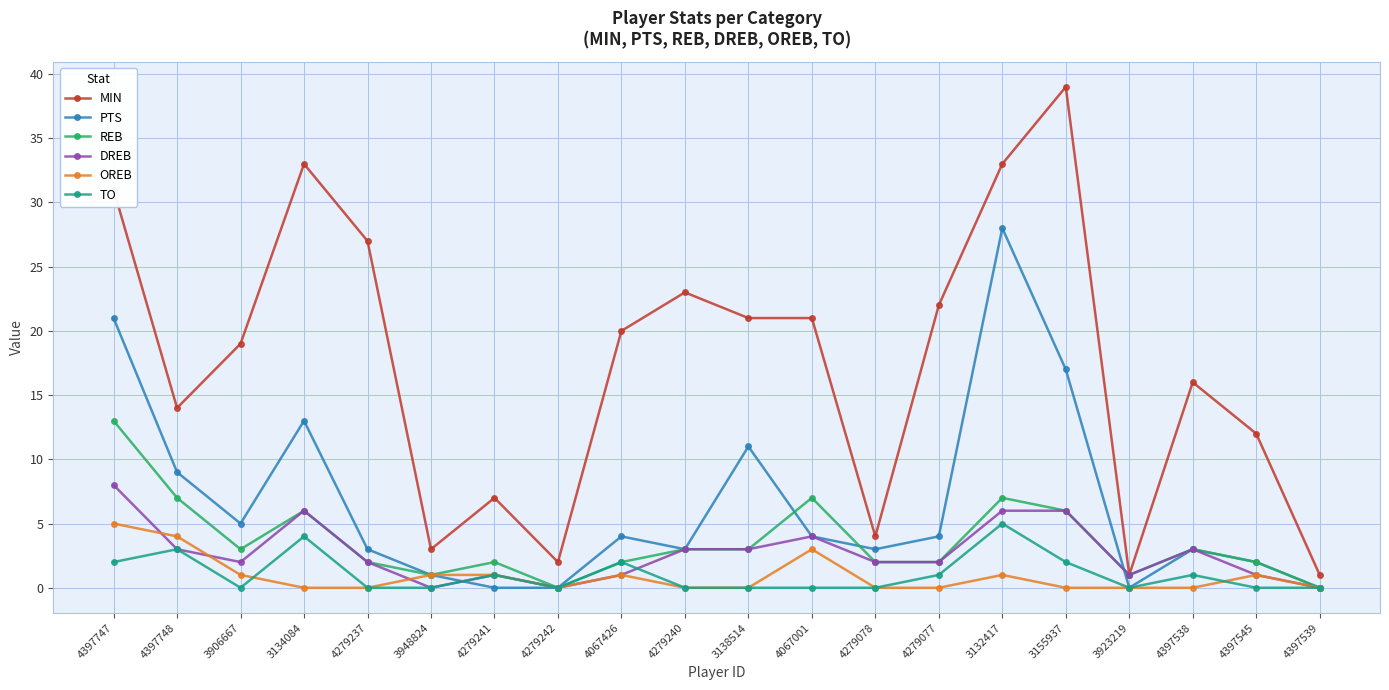

What are all the series names shown in the legend?

MIN, PTS, REB, DREB, OREB, TO